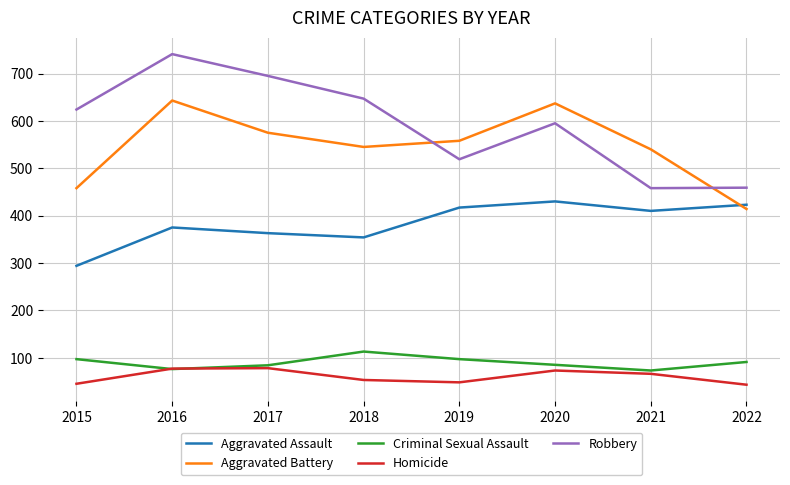

Where does the Aggravated Assault series first go above 410?

2019